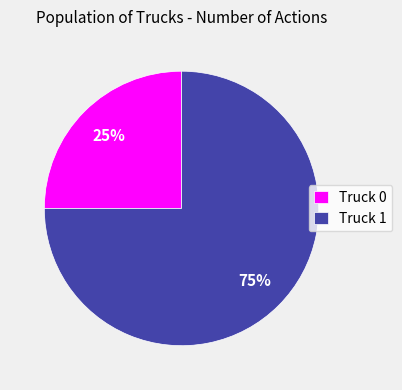

To the nearest percent, what portion does Truck 0 represent?

25%